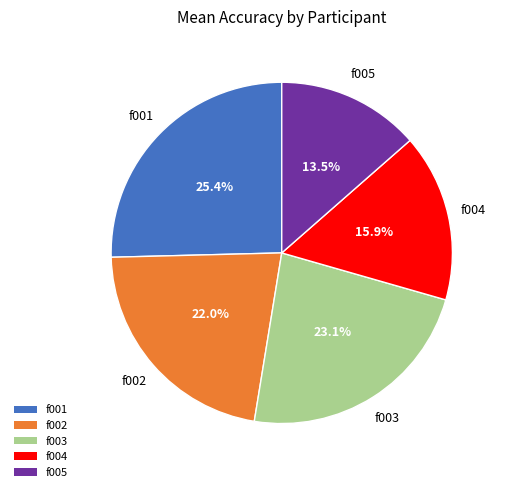

Is the sum of f004 and f002 greater than half?

No